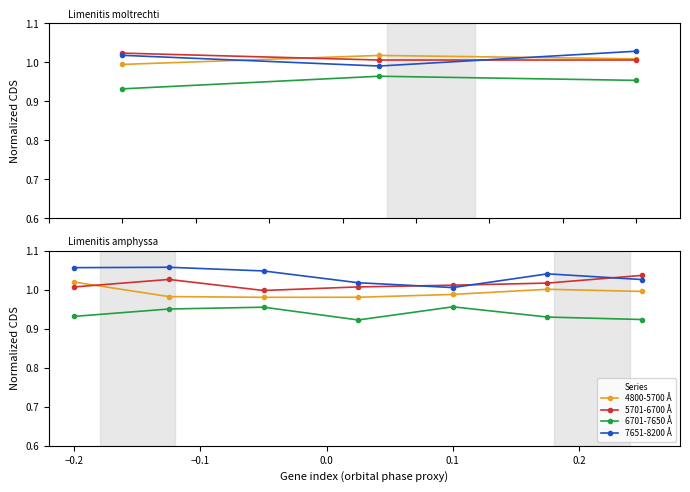

What is the average value of the 7651-8200 Å series?

1.0